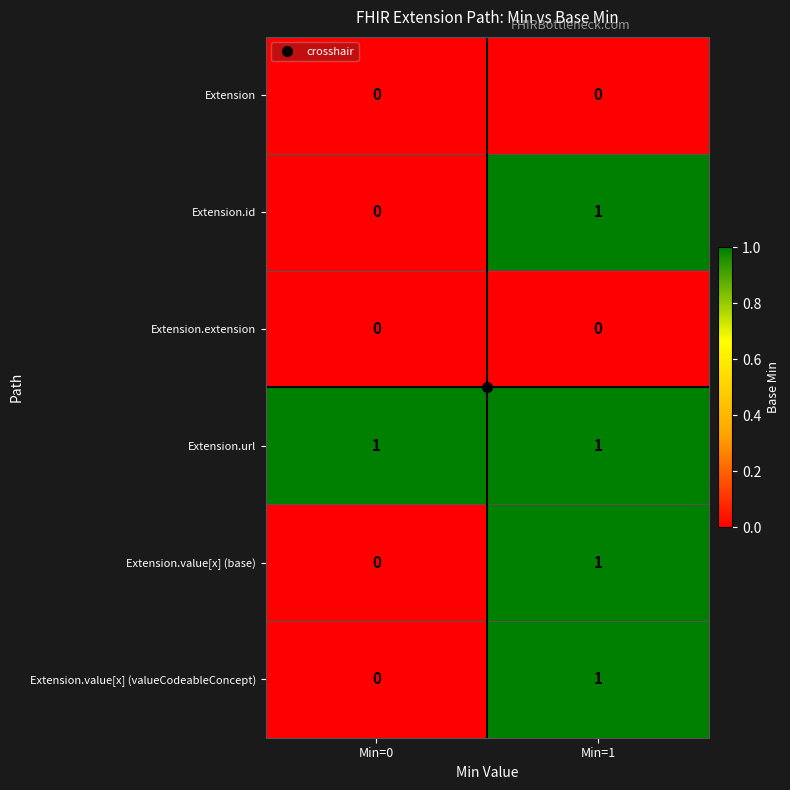

Which category has the highest value in the Extension.id series?

Min=1